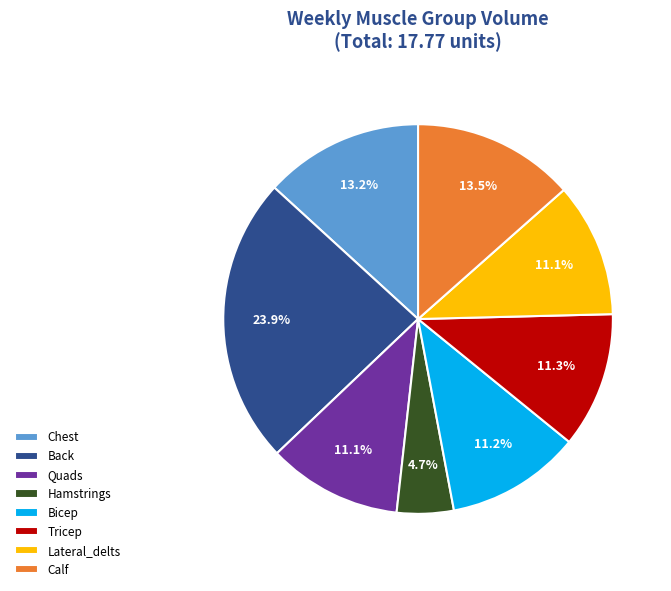

How many slices are in this pie chart?

8